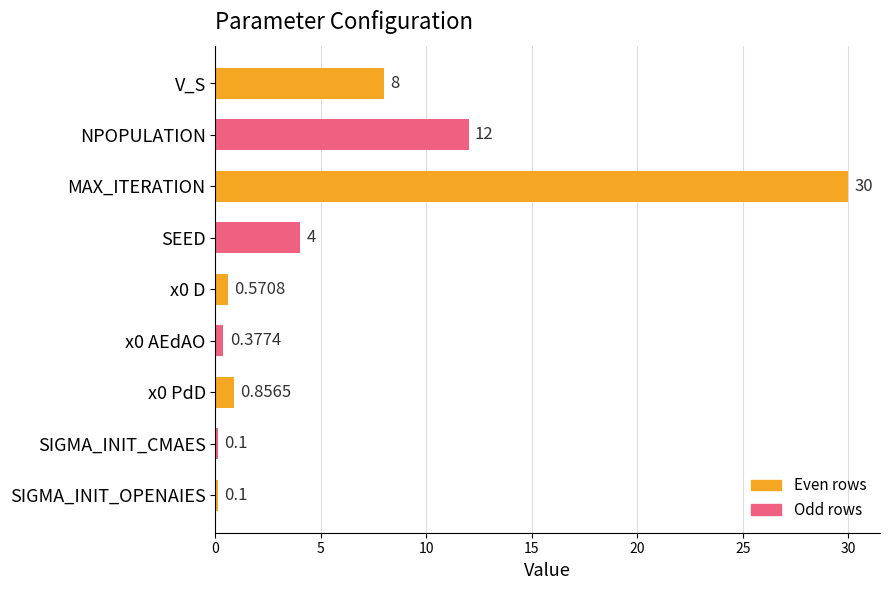

What is the maximum value shown in the chart?

30.0